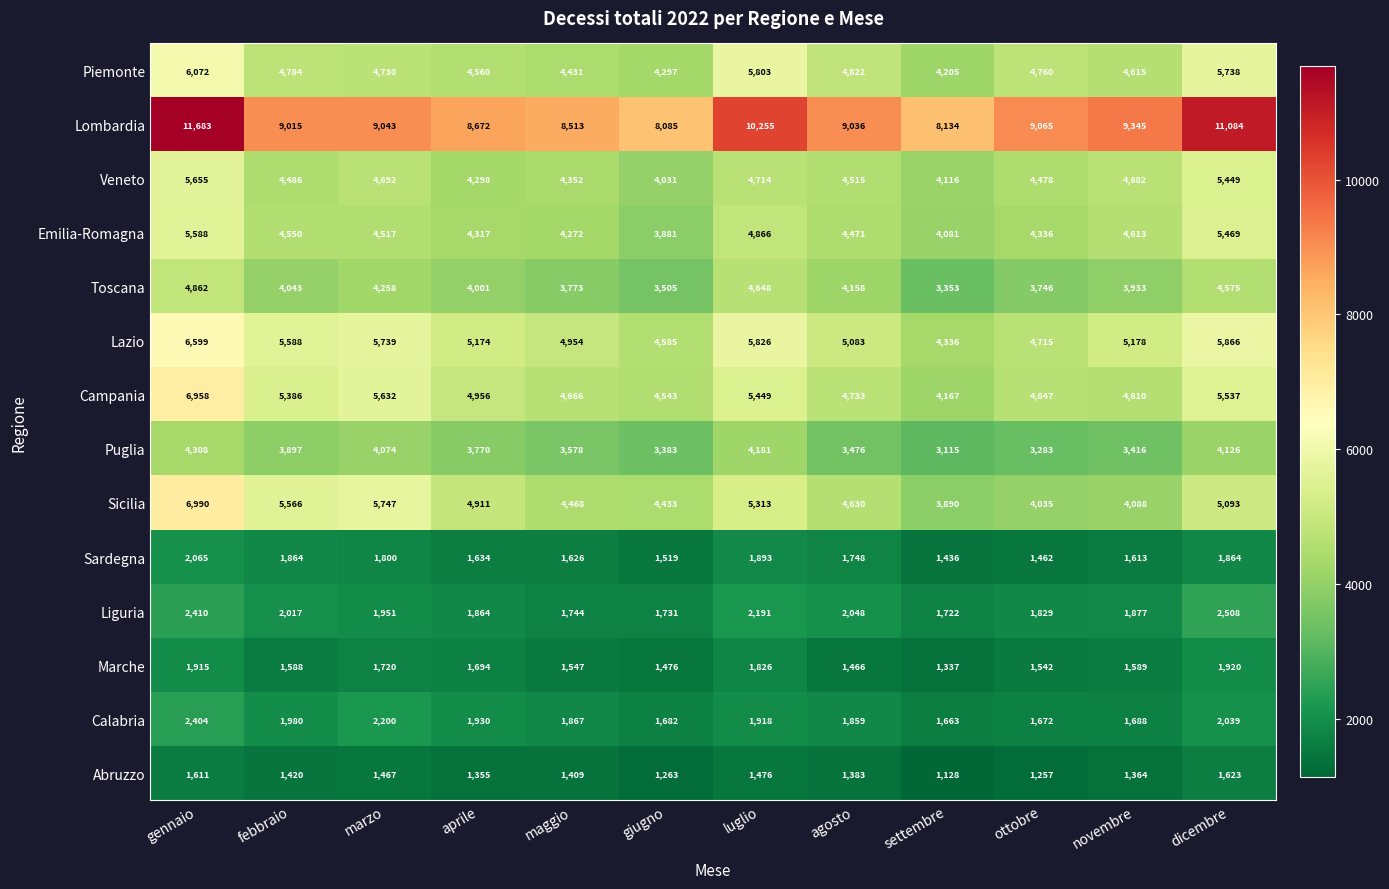

Which series has the largest range (max minus min)?

Lombardia